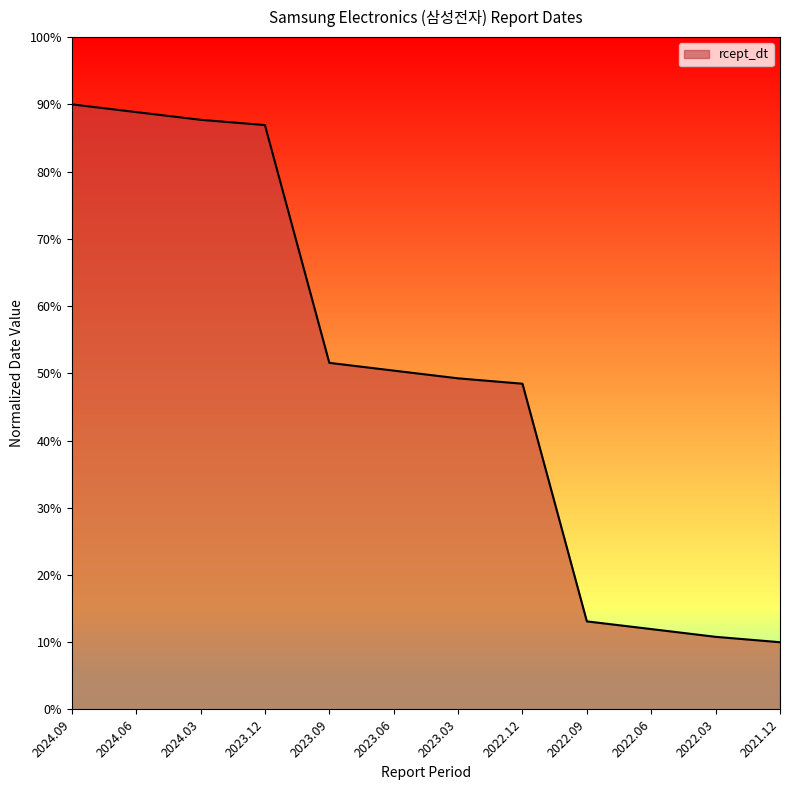

What is the greatest value displayed?

90.0